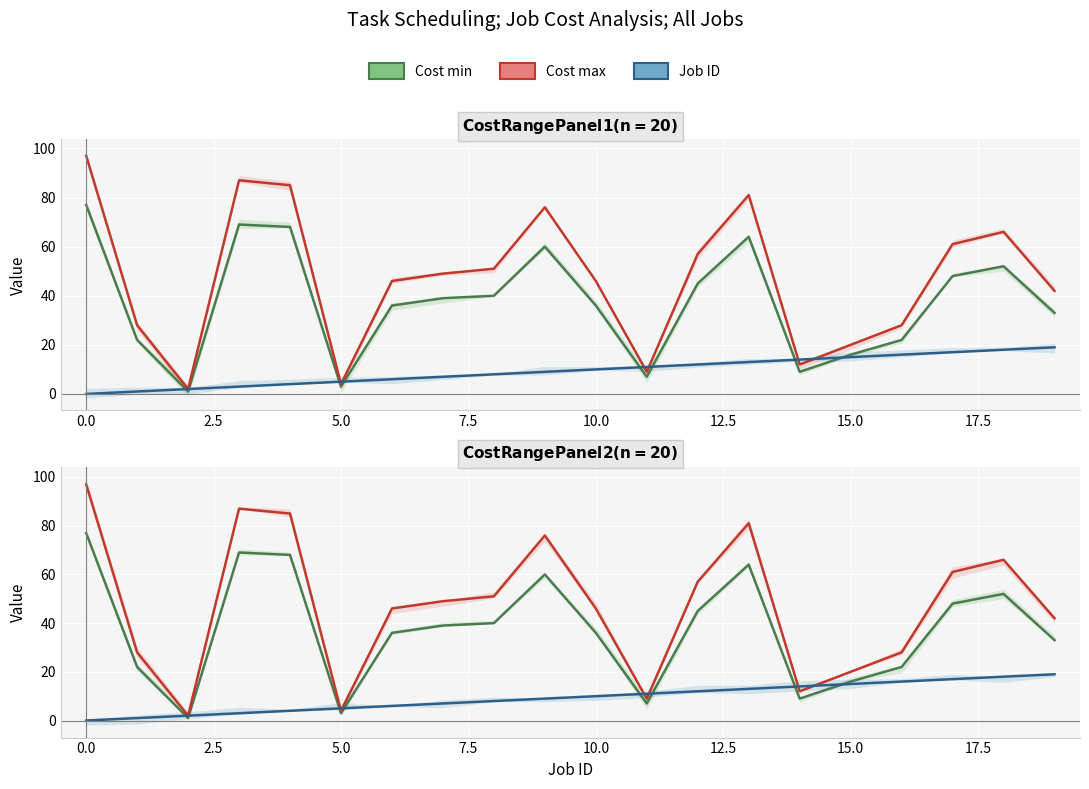

True or false: Job ID and Cost max cross at least once.

True